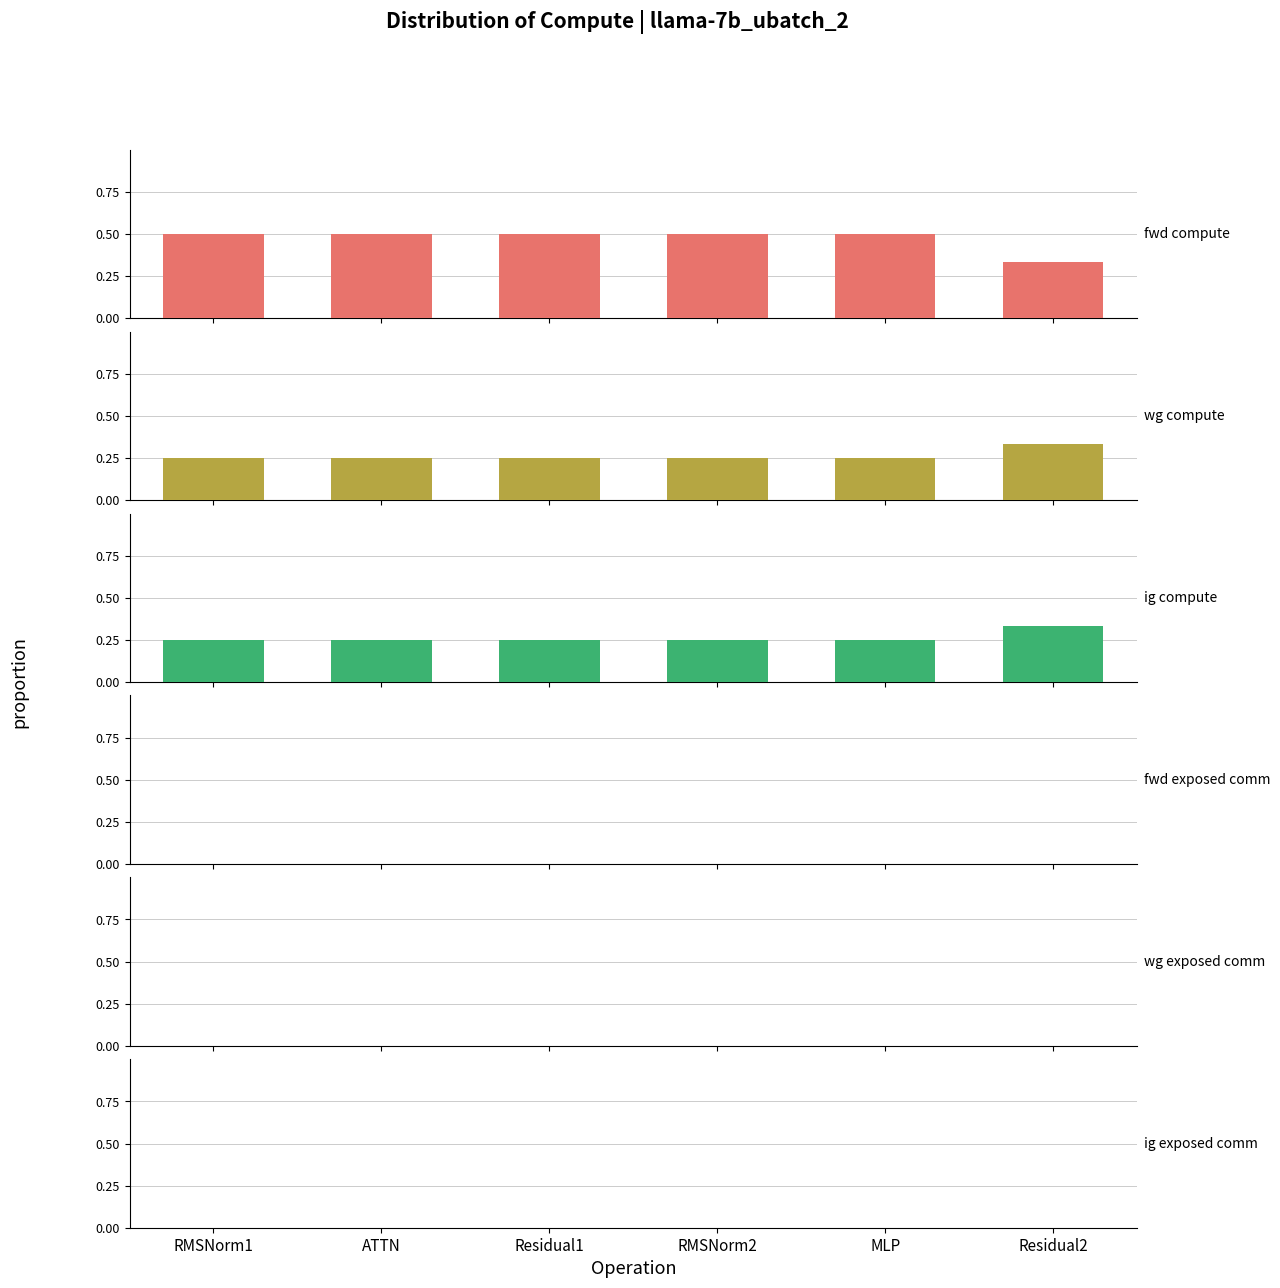

At MLP, list the series in order from largest to smallest.

fwd compute, wg compute, ig compute, fwd exposed comm, wg exposed comm, ig exposed comm